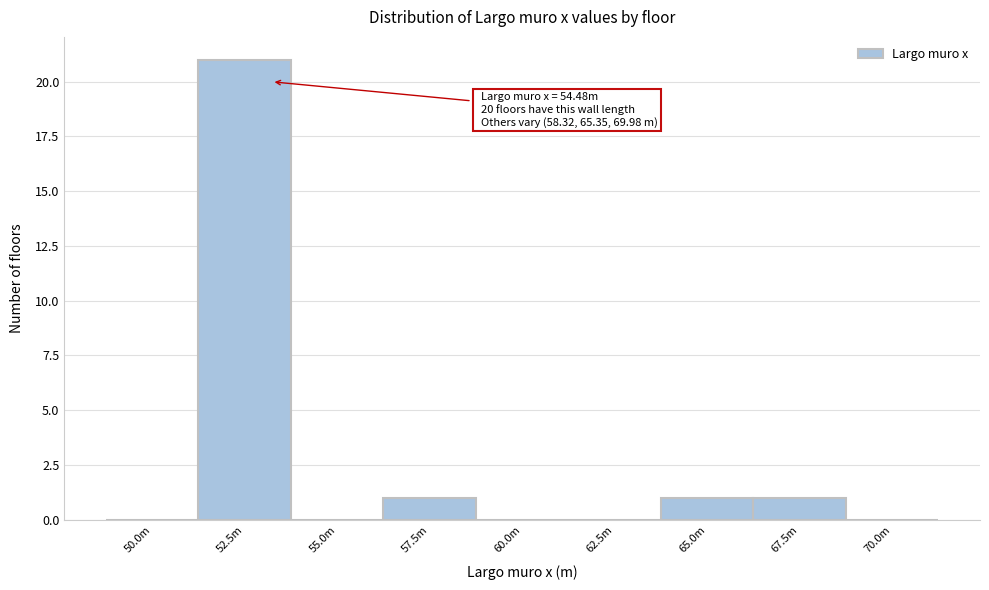

Reading left to right, list all the values displayed in this chart.

50.0m=0	52.5m=21	55.0m=0	57.5m=1	60.0m=0	62.5m=0	65.0m=1	67.5m=1	70.0m=0